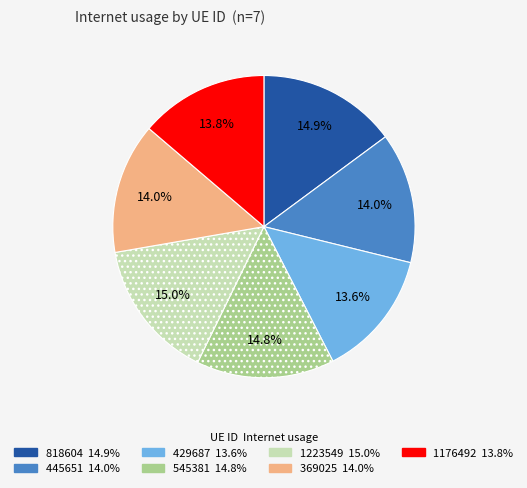

Which has a higher value, 818604 or 369025?

818604